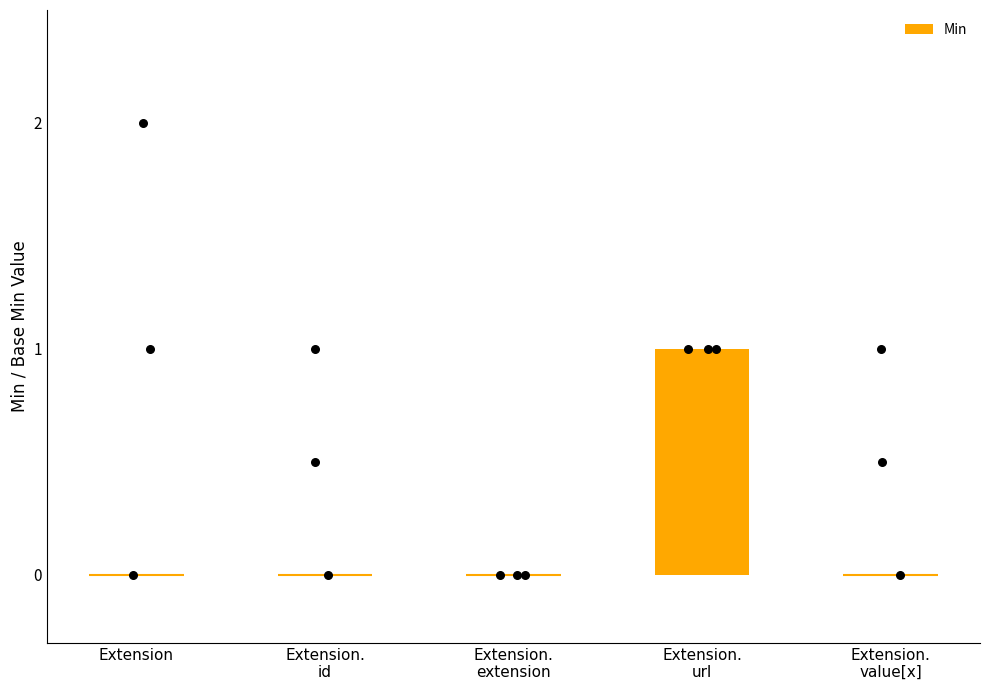

Which has a higher value, Extension or Extension.
url?

Extension.
url